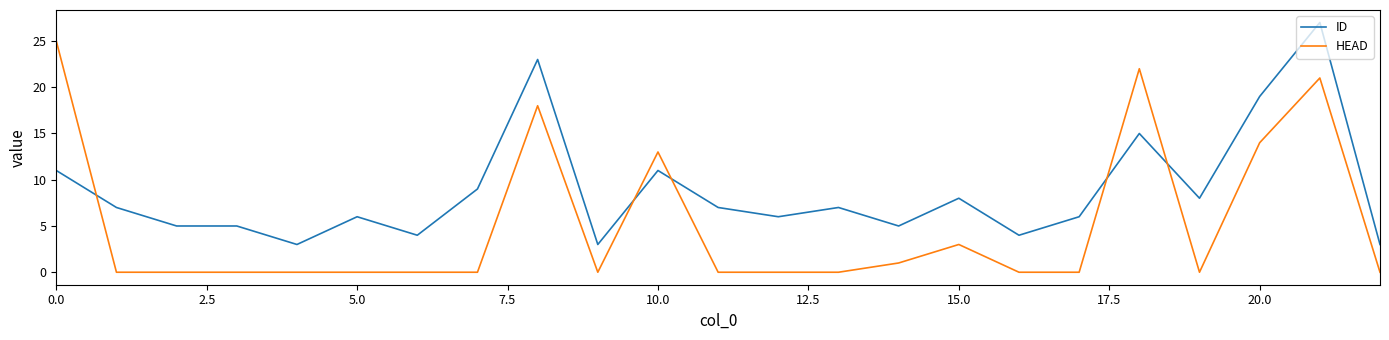

True or false: HEAD has more than 0 interior local peaks.

True